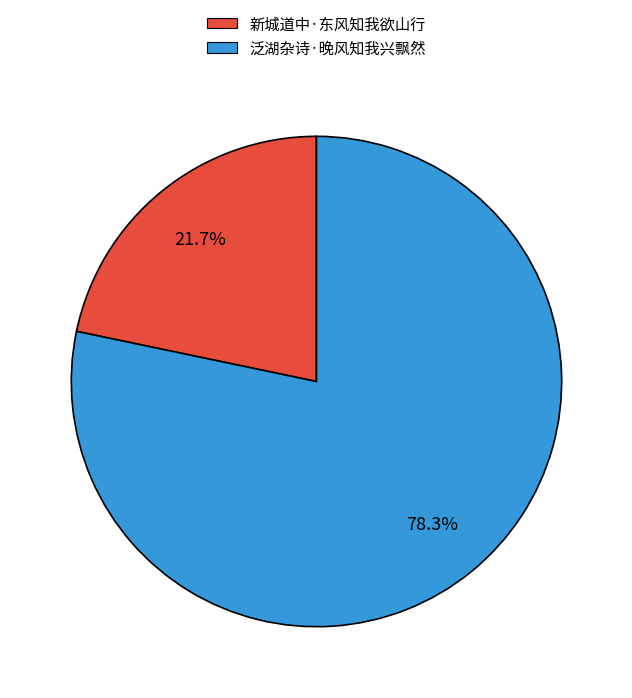

What percentage is NOT represented by 泛湖杂诗·晚风知我兴飘然?

21.7%